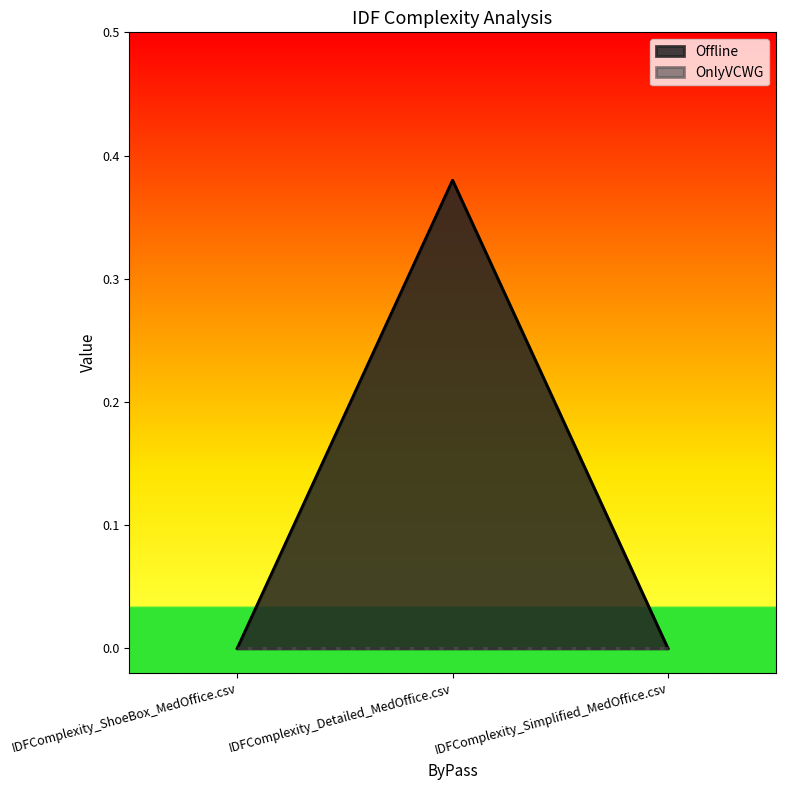

Which has a higher value, IDFComplexity_ShoeBox_MedOffice.csv or IDFComplexity_Detailed_MedOffice.csv?

IDFComplexity_Detailed_MedOffice.csv